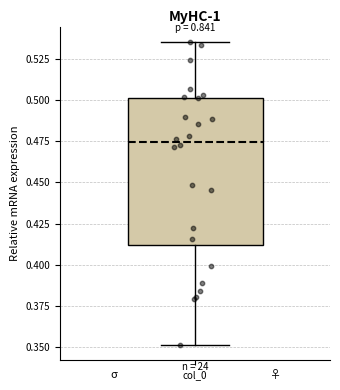

Read this box plot against the y-axis: the position of the median line, the range covered by the box, and the ends of both whiskers. The values are not printed on the chart, so give them approximately, as read against the axis.

median 0.475, box 0.410 to 0.500, whiskers 0.350 to 0.535